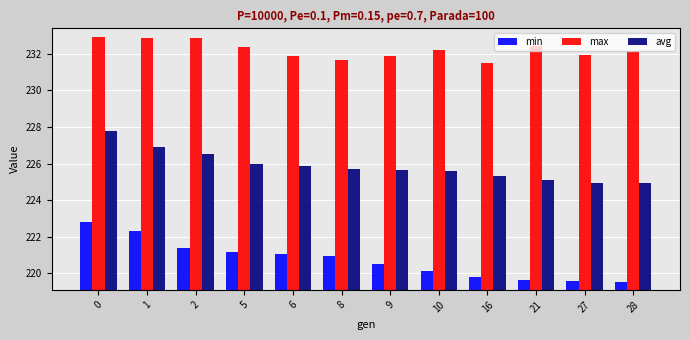

Which series has the largest total across all categories?

max